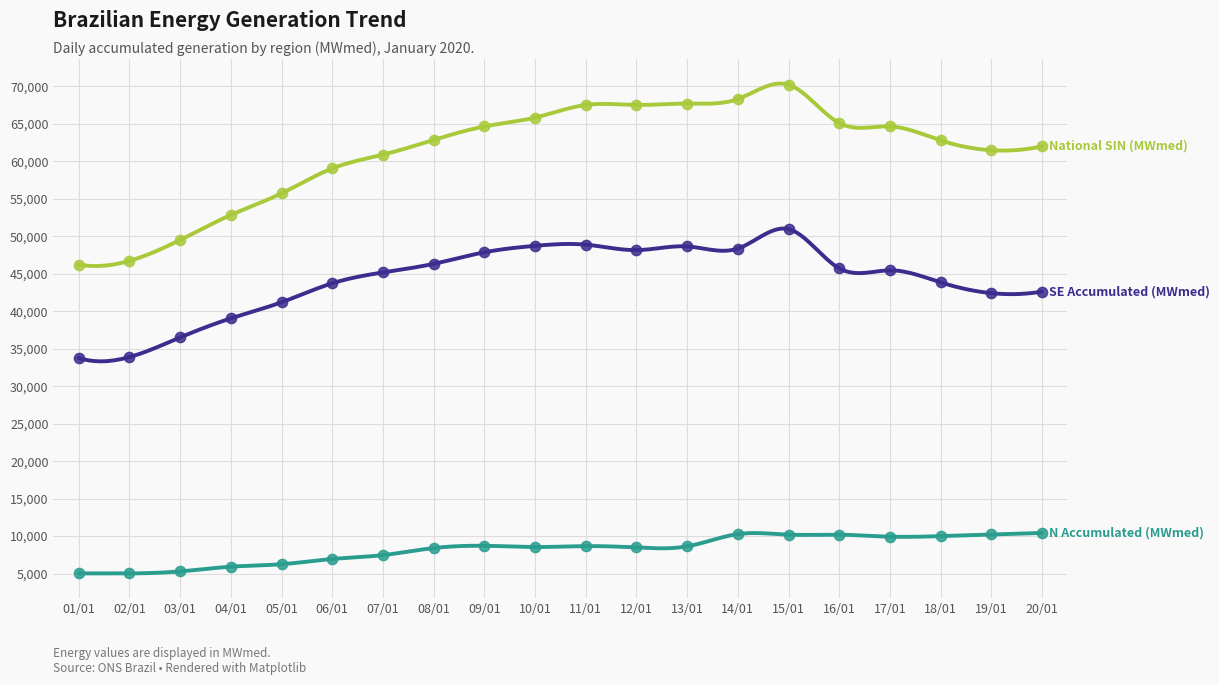

Which series contains the highest Y value?

enasinabs